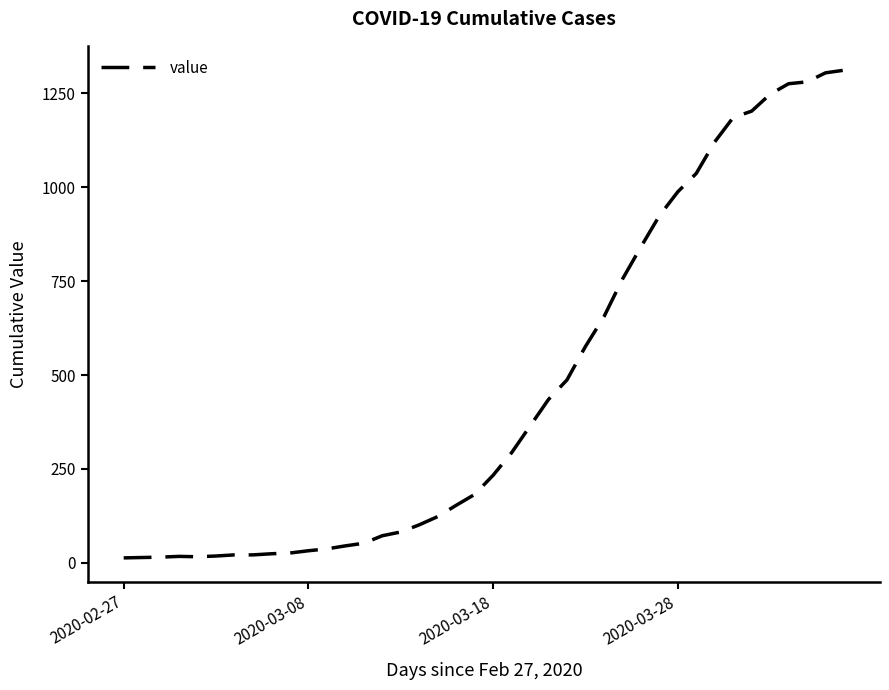

What is the maximum value shown in the chart?

1312